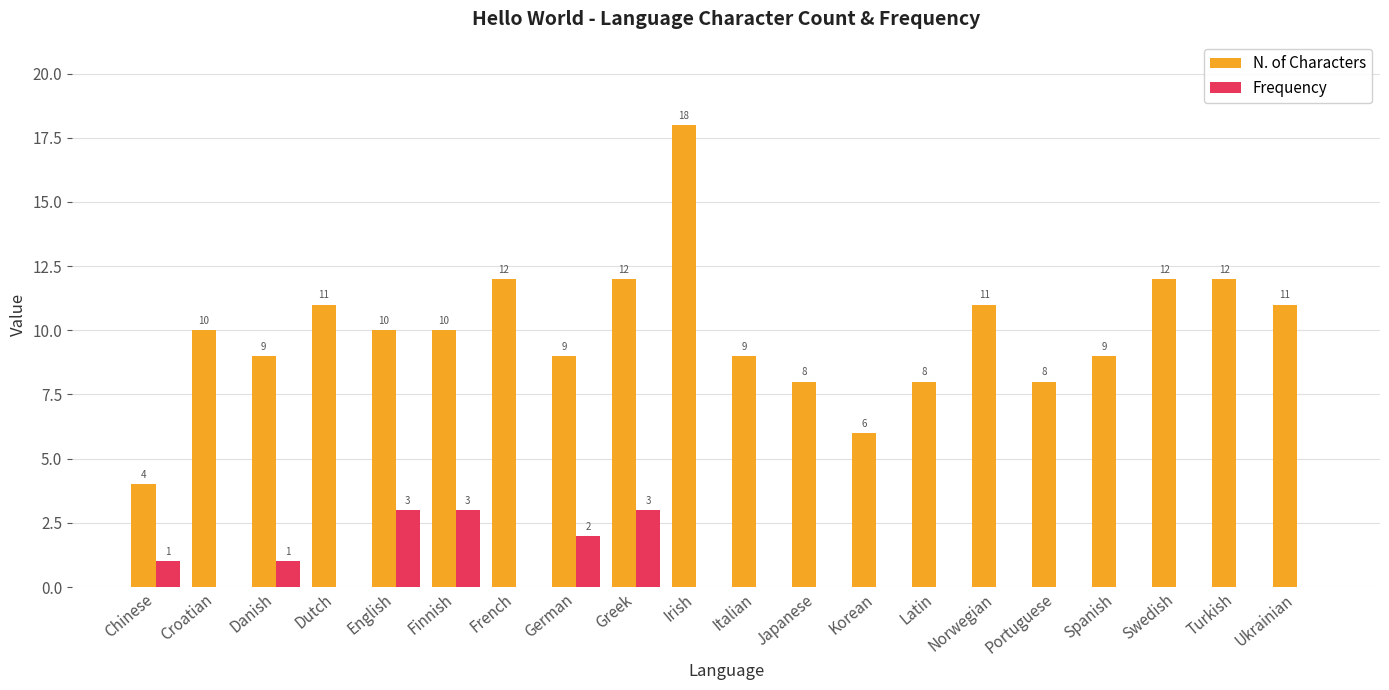

What is the total value across all series at Swedish?

12